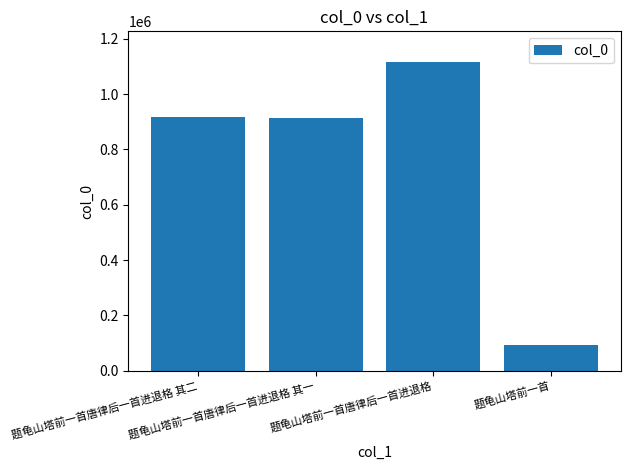

What is the average value?

759964